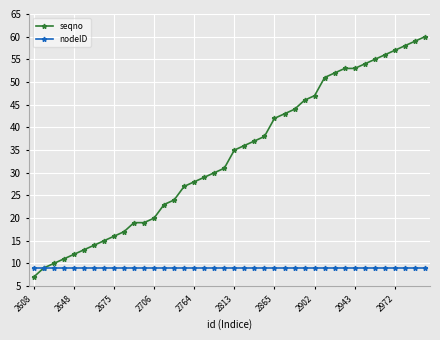

Which series has the widest spread of values?

seqno